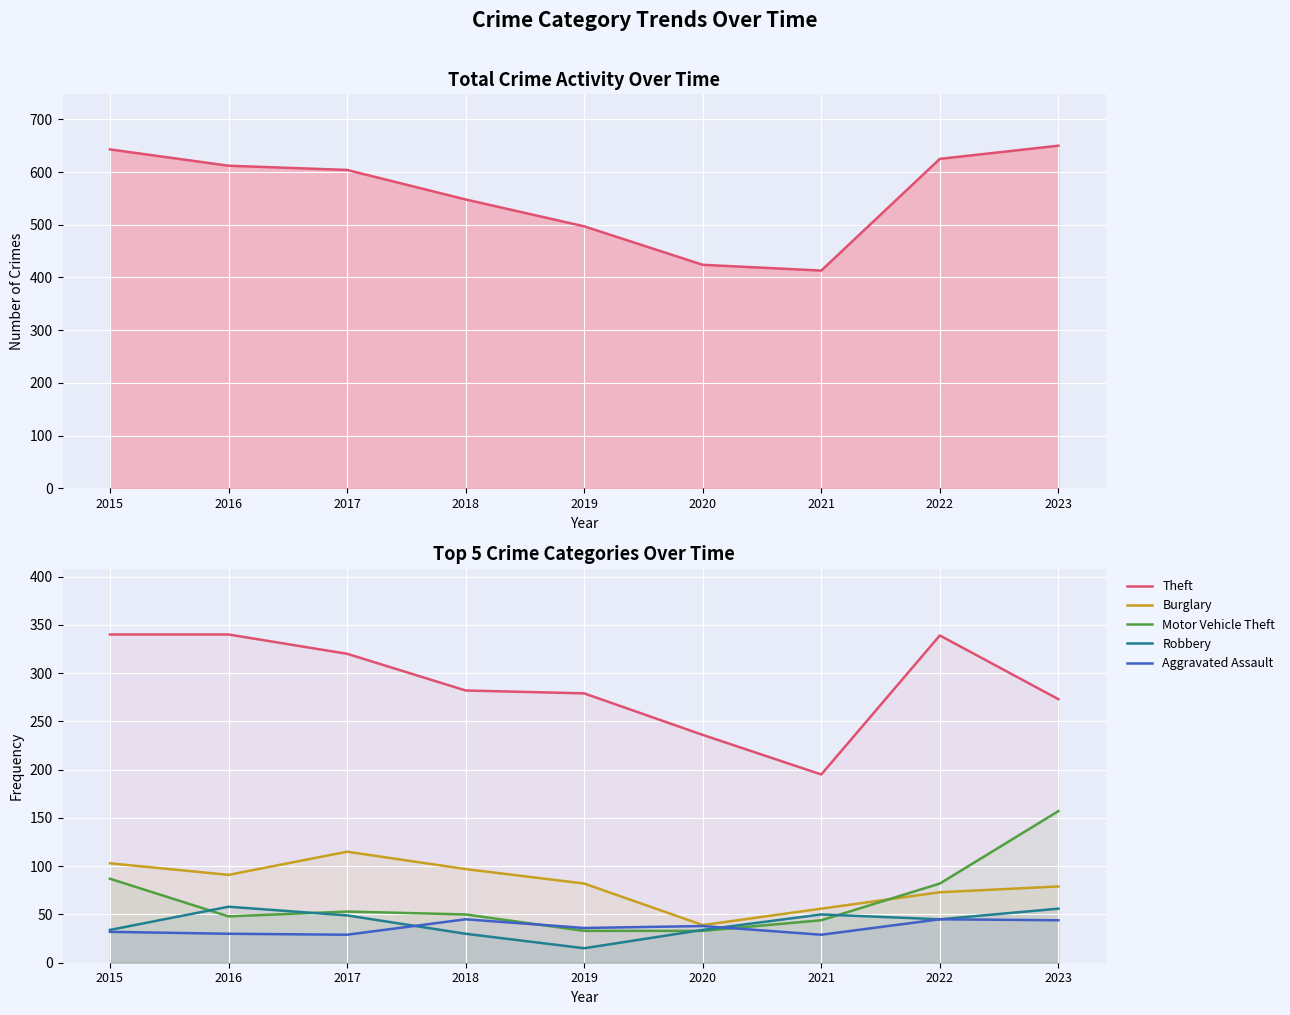

Which series has the largest range (max minus min)?

Theft